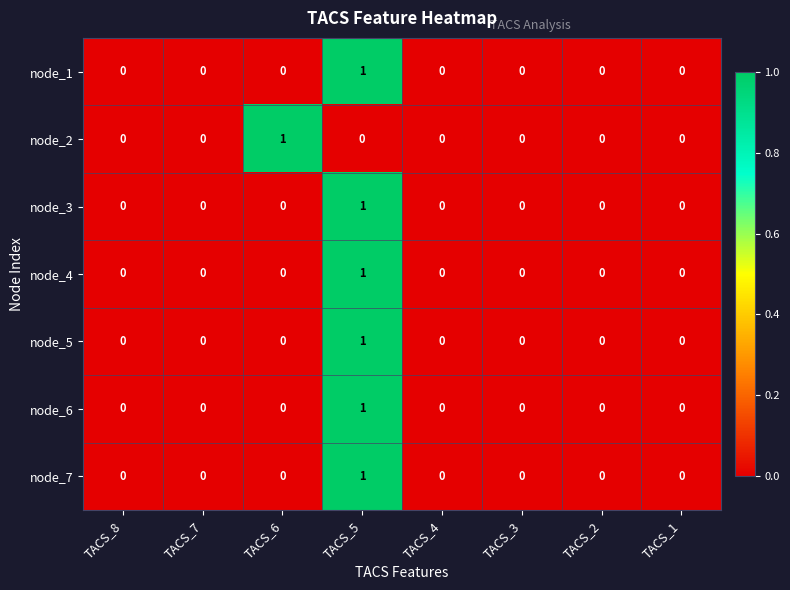

Is it true that node_4 equals -1 at TACS_7?

False